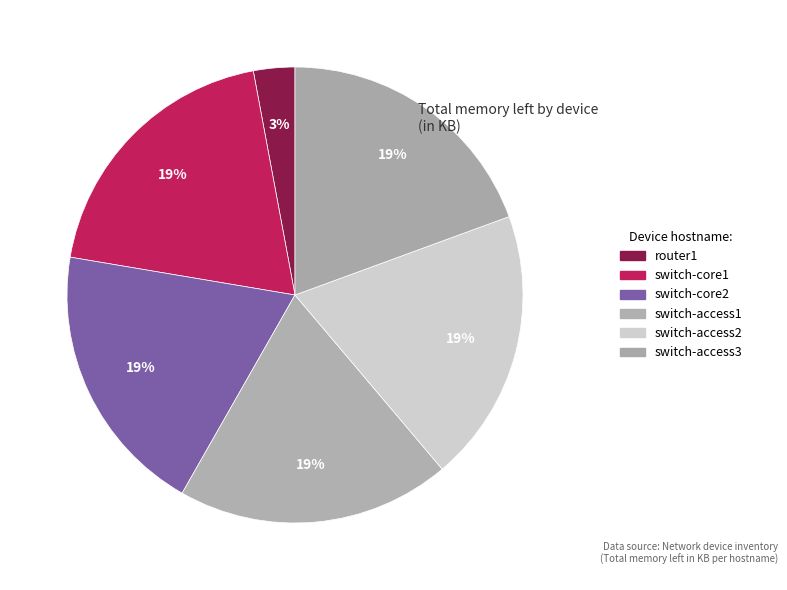

To the nearest percent, what is the difference between the largest and smallest slice percentages?

16%